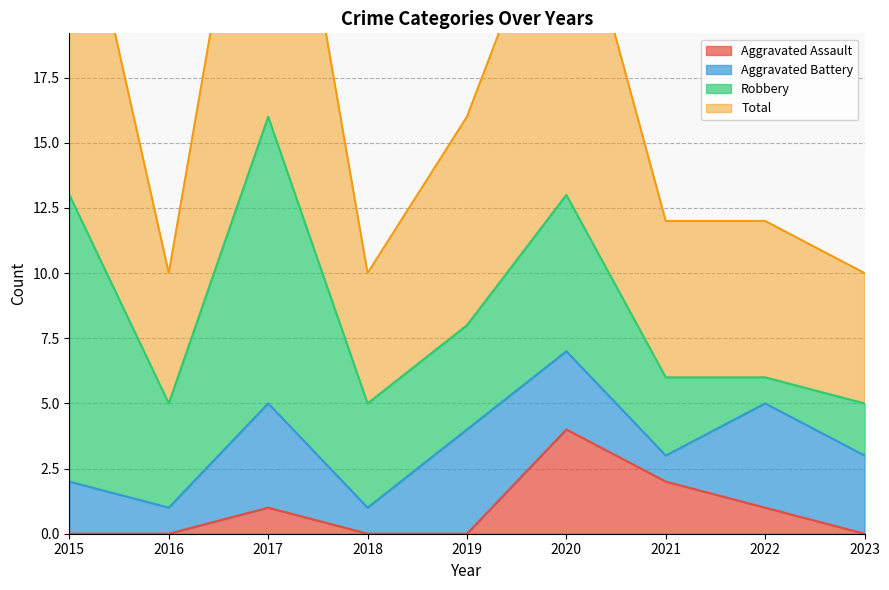

True or false: Aggravated Assault has more than 0 interior local peaks.

True